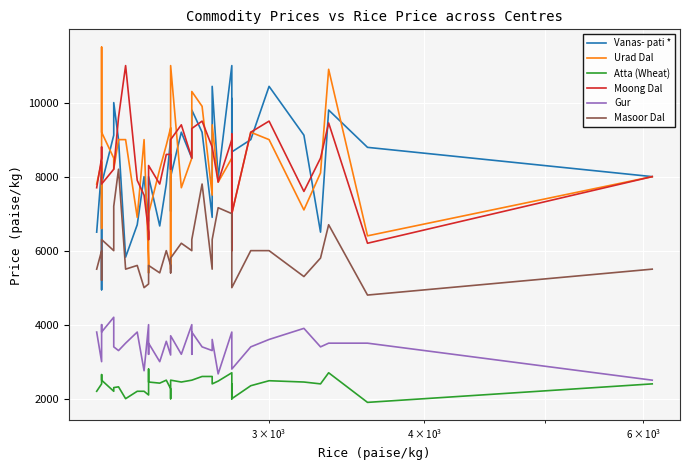

How many interior local valleys does the Vanas- pati * series have?

11